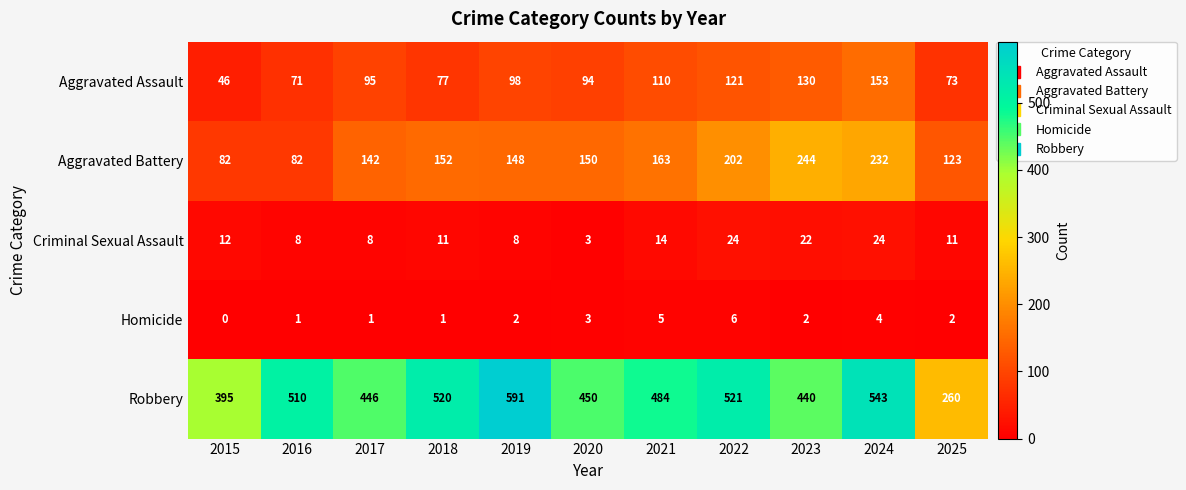

Which label corresponds to the largest value in the chart?

2019